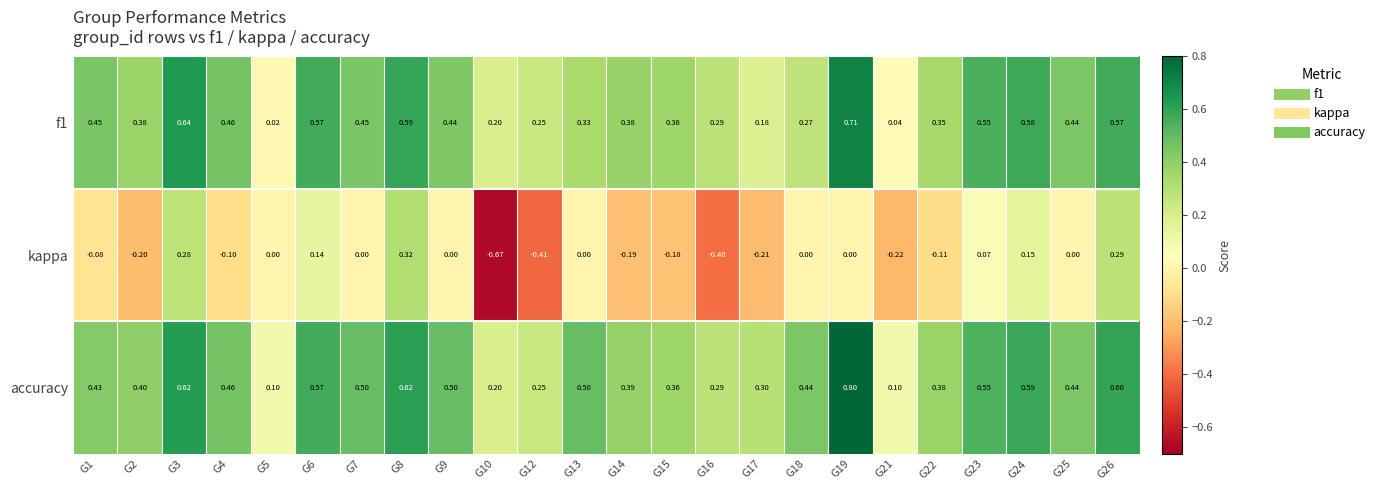

Which series has the largest total across all categories?

accuracy